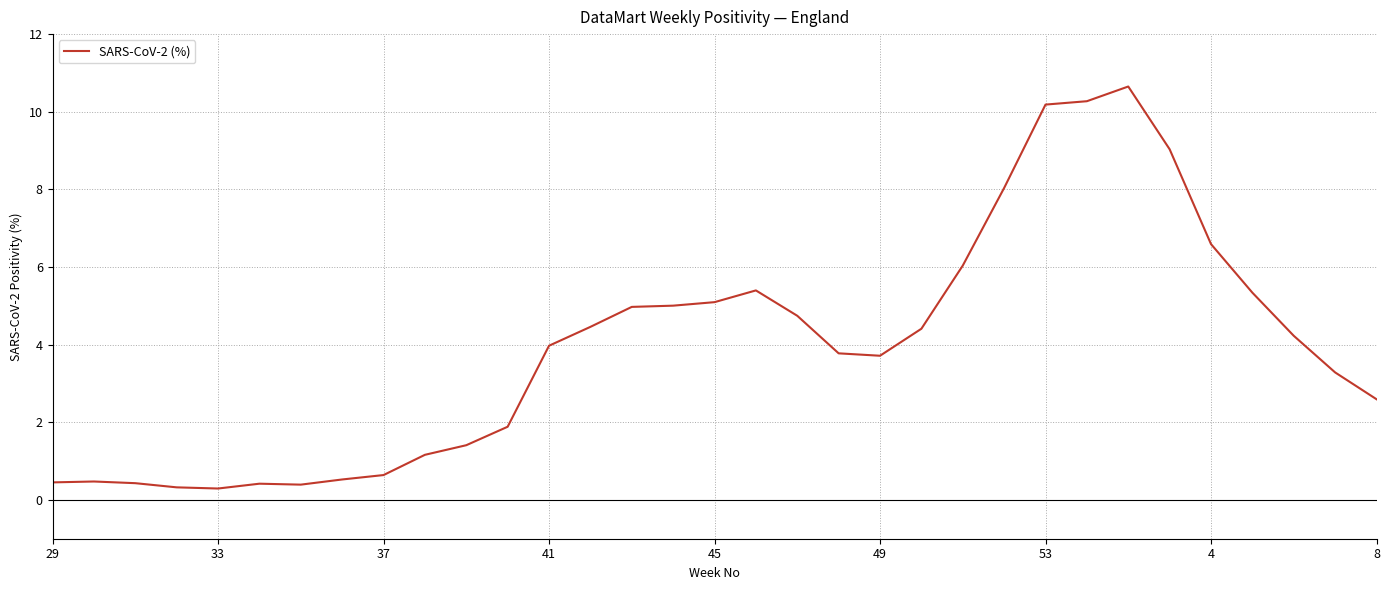

What is the maximum value shown in the chart?

10.6